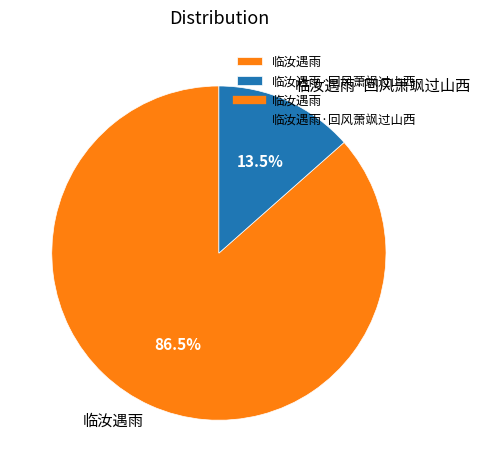

Which slice is the smallest?

临汝遇雨·回风萧飒过山西